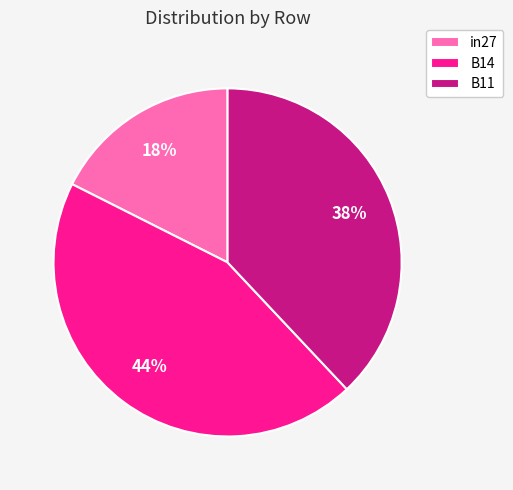

True or false: B14 accounts for 32% of the total.

False